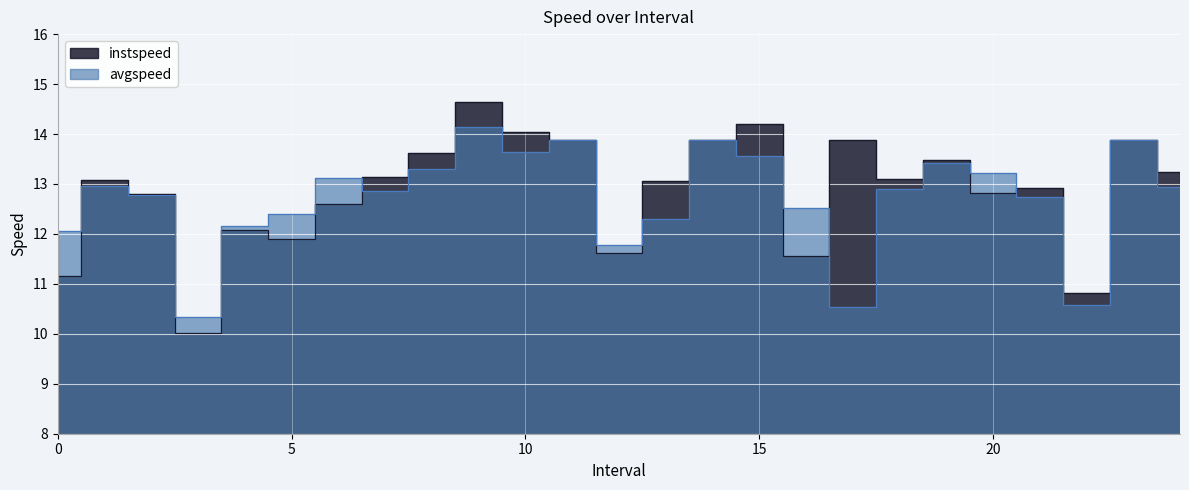

What is the value of the instspeed point at the 17th from the left?

11.6